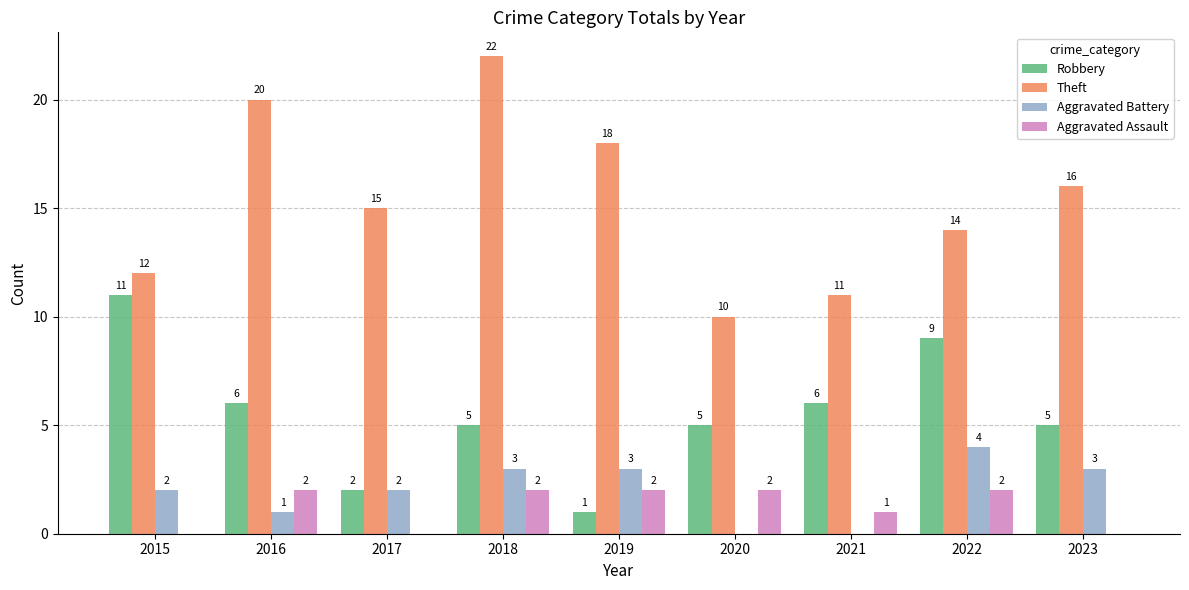

At which label is Aggravated Assault closest to 1?

2021